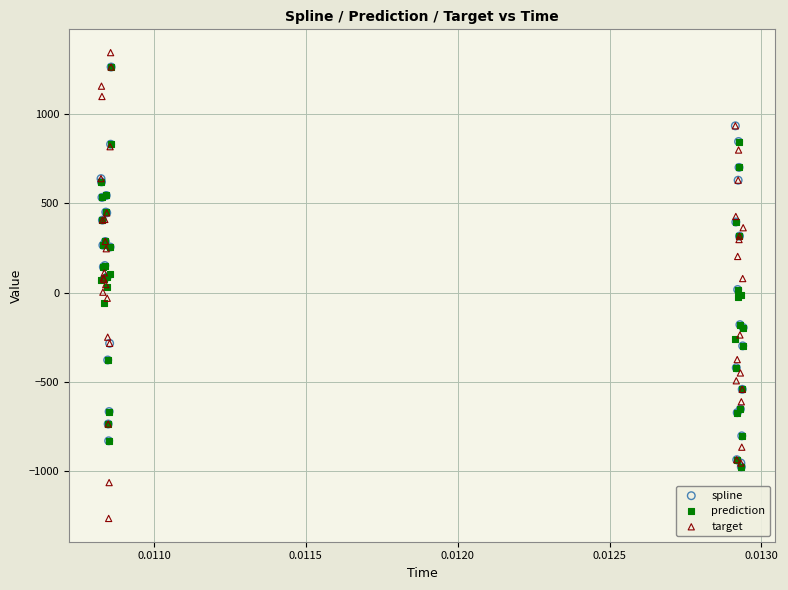

What are all the series names shown in the legend?

spline, prediction, target